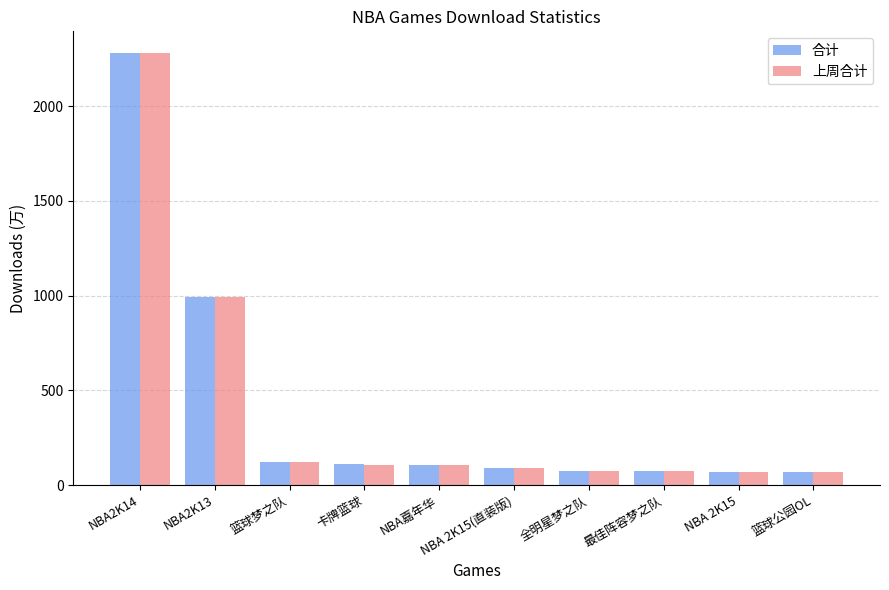

How many values in the 合计 series are below 107?

5